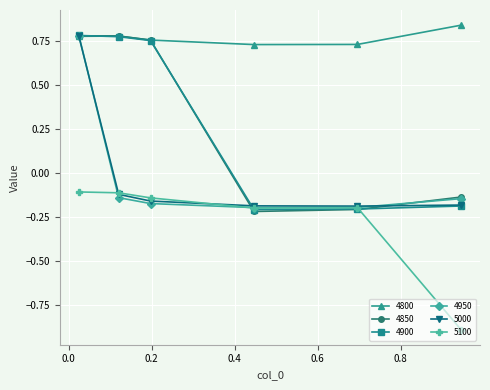

What is the smallest value displayed?

-0.9